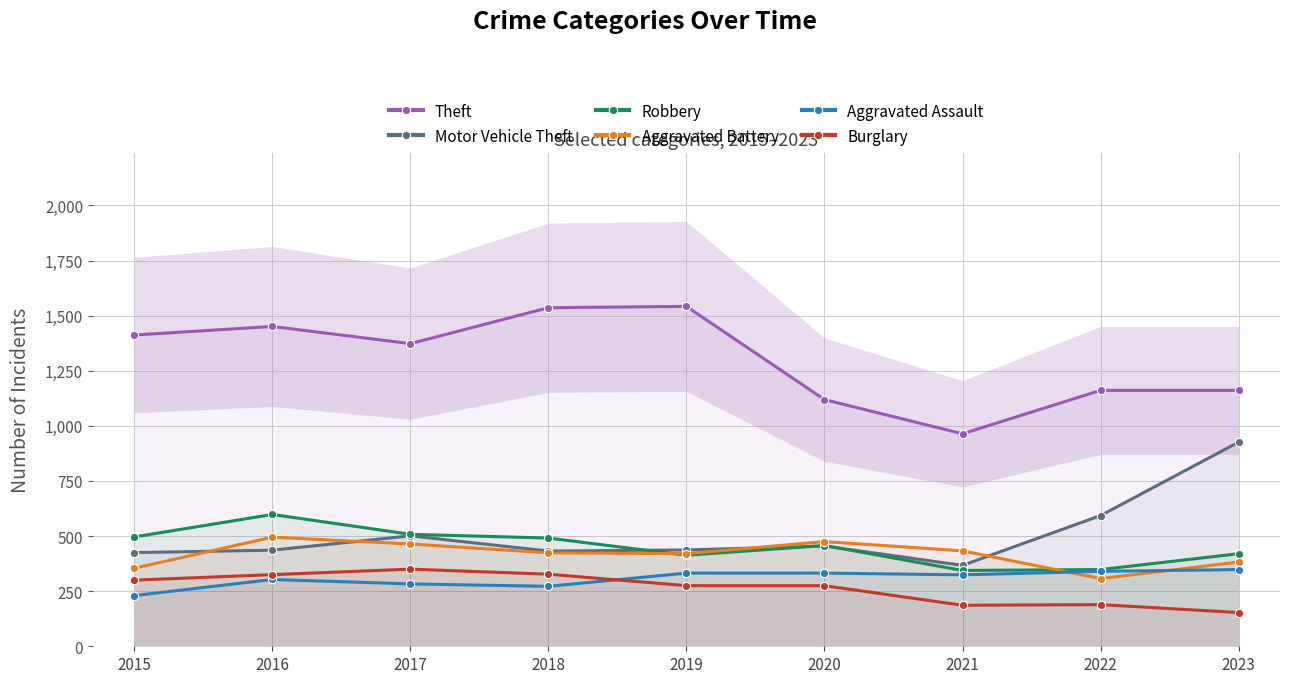

What is the minimum value for Theft?

964